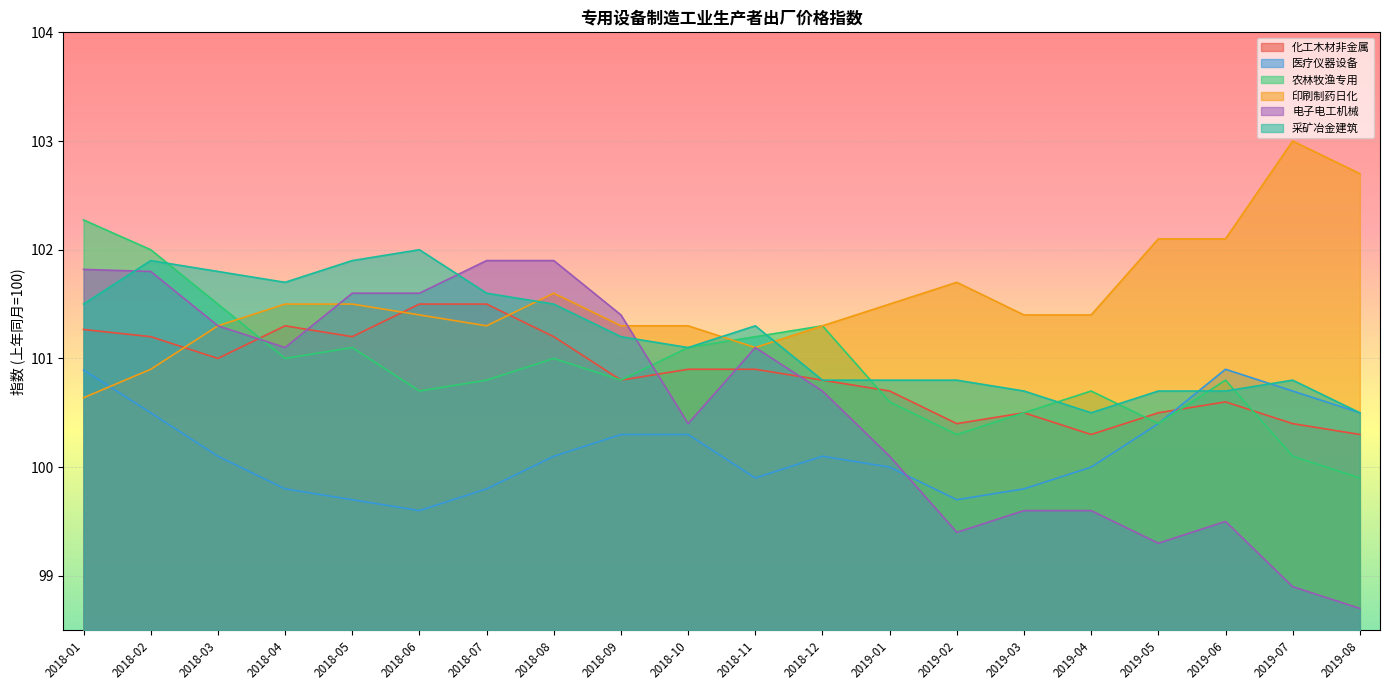

Reading left to right, what are all the values shown in this chart?

化工木材非金属: 2018-01=101.3	2018-02=101.2	2018-03=101.0	2018-04=101.3	2018-05=101.2	2018-06=101.5	2018-07=101.5	2018-08=101.2	2018-09=100.8	2018-10=100.9	2018-11=100.9	2018-12=100.8	2019-01=100.7	2019-02=100.4	2019-03=100.5	2019-04=100.3	2019-05=100.5	2019-06=100.6	2019-07=100.4	2019-08=100.3
医疗仪器设备: 2018-01=100.9	2018-02=100.5	2018-03=100.1	2018-04=99.8	2018-05=99.7	2018-06=99.6	2018-07=99.8	2018-08=100.1	2018-09=100.3	2018-10=100.3	2018-11=99.9	2018-12=100.1	2019-01=100.0	2019-02=99.7	2019-03=99.8	2019-04=100.0	2019-05=100.4	2019-06=100.9	2019-07=100.7	2019-08=100.5
农林牧渔专用: 2018-01=102.3	2018-02=102.0	2018-03=101.5	2018-04=101.0	2018-05=101.1	2018-06=100.7	2018-07=100.8	2018-08=101.0	2018-09=100.8	2018-10=101.1	2018-11=101.2	2018-12=101.3	2019-01=100.6	2019-02=100.3	2019-03=100.5	2019-04=100.7	2019-05=100.4	2019-06=100.8	2019-07=100.1	2019-08=99.9
印刷制药日化: 2018-01=100.6	2018-02=100.9	2018-03=101.3	2018-04=101.5	2018-05=101.5	2018-06=101.4	2018-07=101.3	2018-08=101.6	2018-09=101.3	2018-10=101.3	2018-11=101.1	2018-12=101.3	2019-01=101.5	2019-02=101.7	2019-03=101.4	2019-04=101.4	2019-05=102.1	2019-06=102.1	2019-07=103.0	2019-08=102.7
电子电工机械: 2018-01=101.8	2018-02=101.8	2018-03=101.3	2018-04=101.1	2018-05=101.6	2018-06=101.6	2018-07=101.9	2018-08=101.9	2018-09=101.4	2018-10=100.4	2018-11=101.1	2018-12=100.7	2019-01=100.1	2019-02=99.4	2019-03=99.6	2019-04=99.6	2019-05=99.3	2019-06=99.5	2019-07=98.9	2019-08=98.7
采矿冶金建筑: 2018-01=101.5	2018-02=101.9	2018-03=101.8	2018-04=101.7	2018-05=101.9	2018-06=102.0	2018-07=101.6	2018-08=101.5	2018-09=101.2	2018-10=101.1	2018-11=101.3	2018-12=100.8	2019-01=100.8	2019-02=100.8	2019-03=100.7	2019-04=100.5	2019-05=100.7	2019-06=100.7	2019-07=100.8	2019-08=100.5